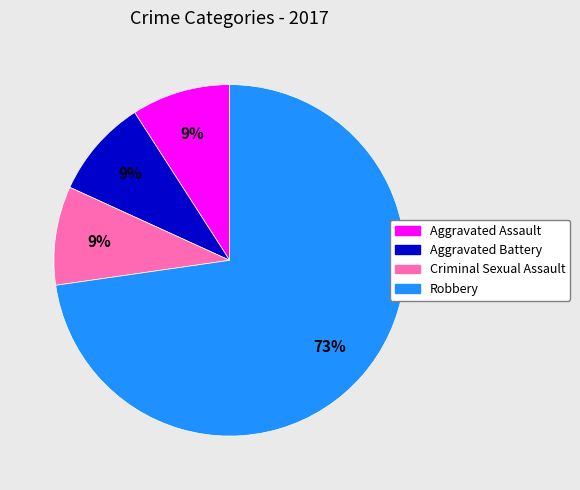

What percentage is the Aggravated Assault slice, to the nearest percent?

9%